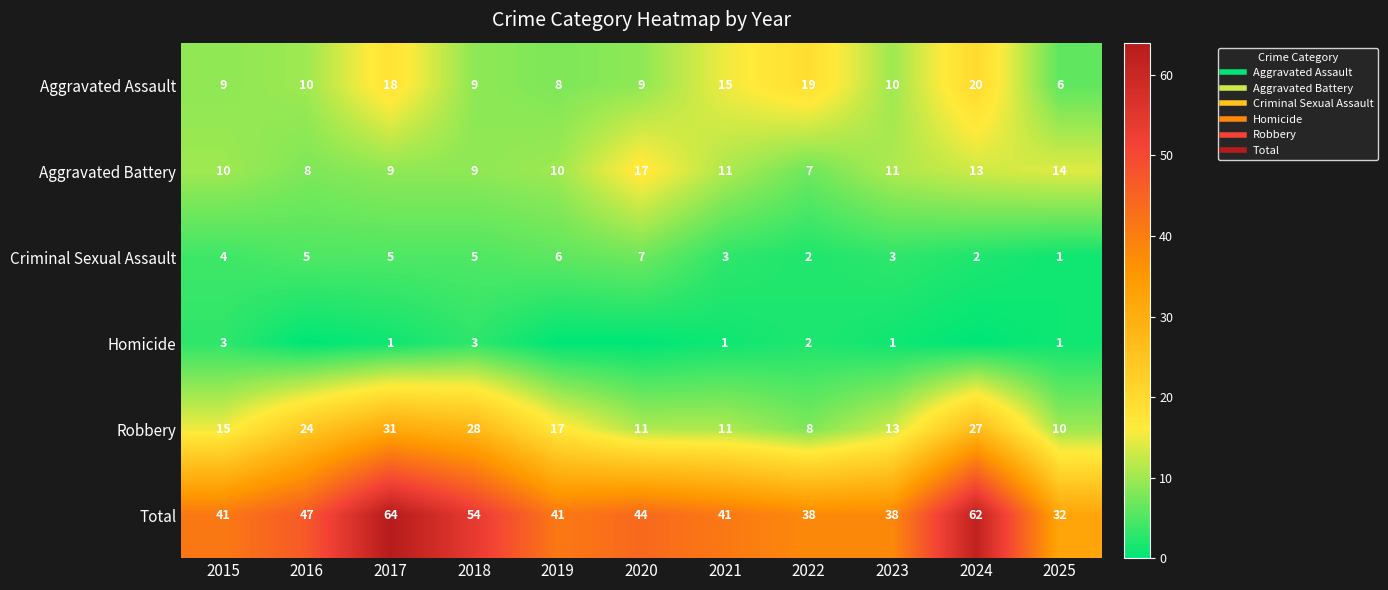

What is the average value of the Homicide series?

1